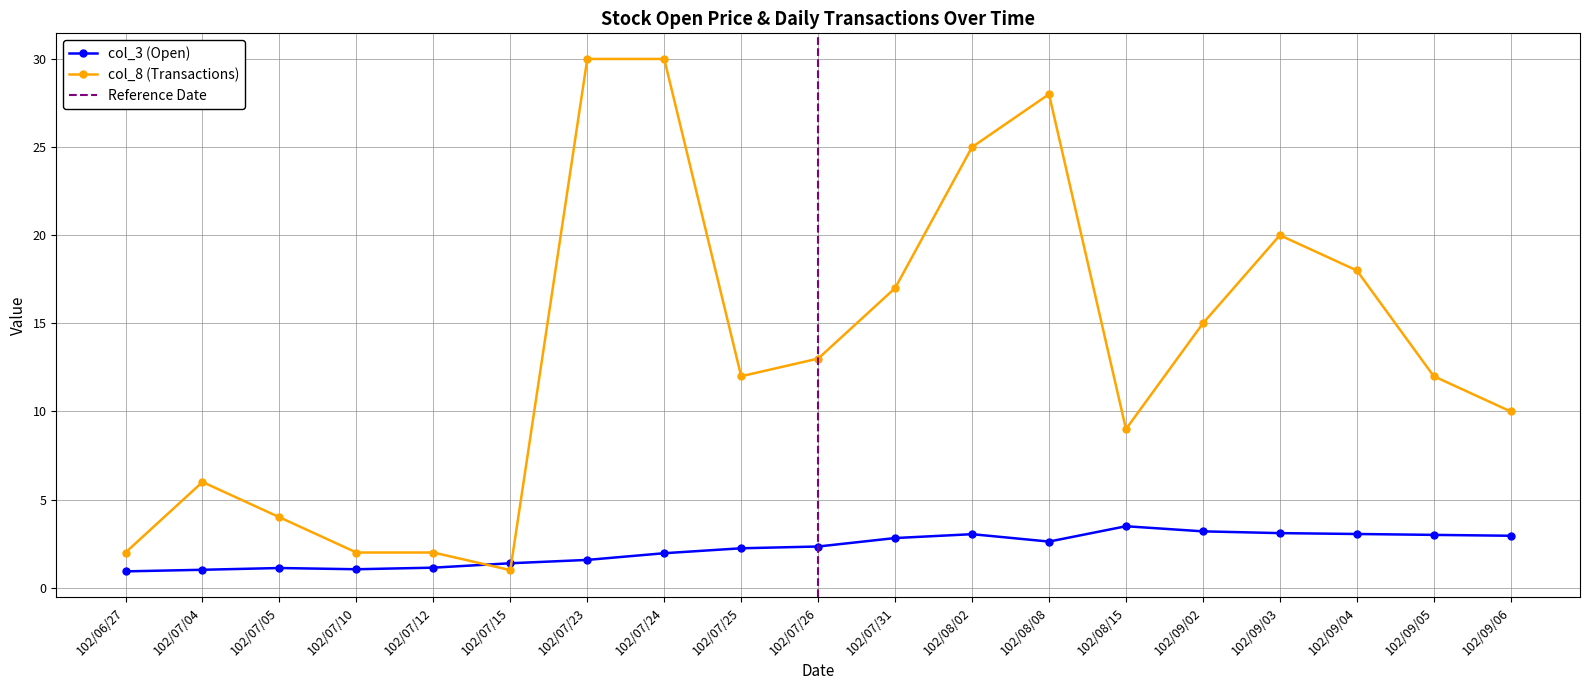

Where is the first local maximum for col_8 (Transactions)?

102/07/04